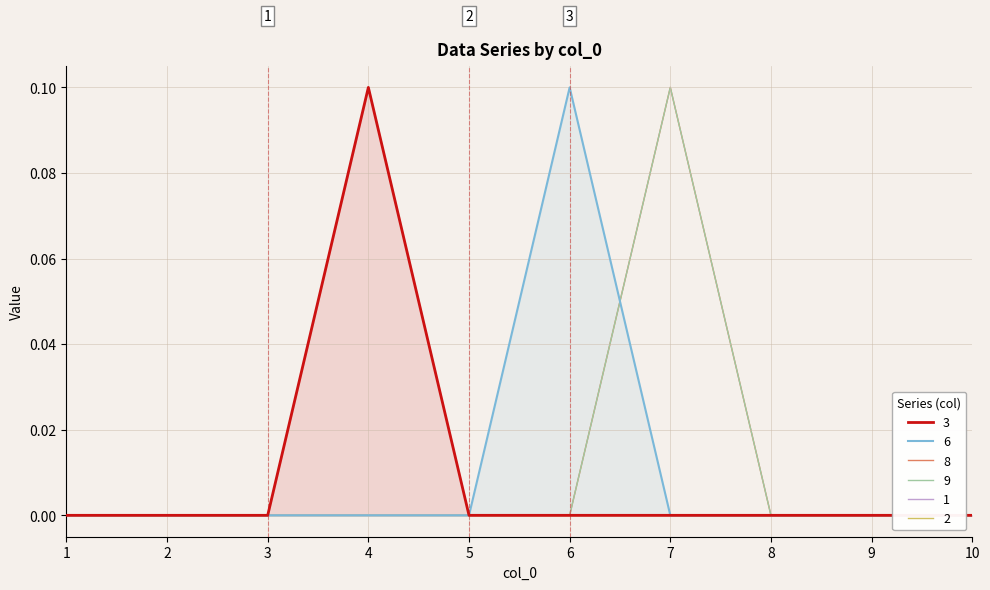

The value of 3 at 1 is 0.0. True or false?

True